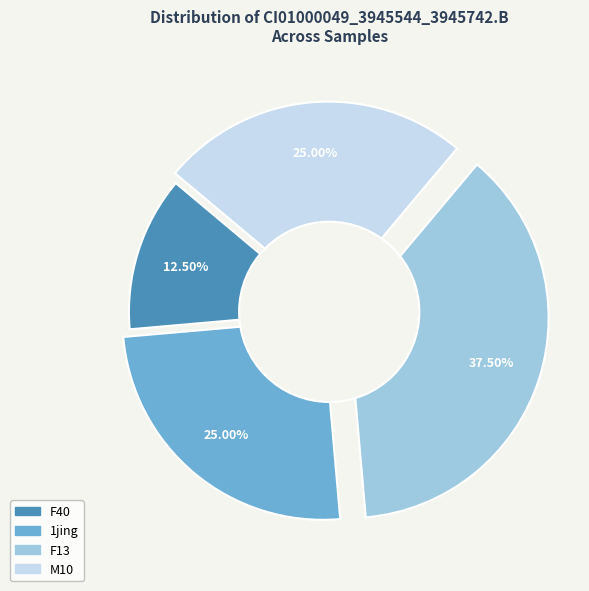

Does any single category account for the majority?

No